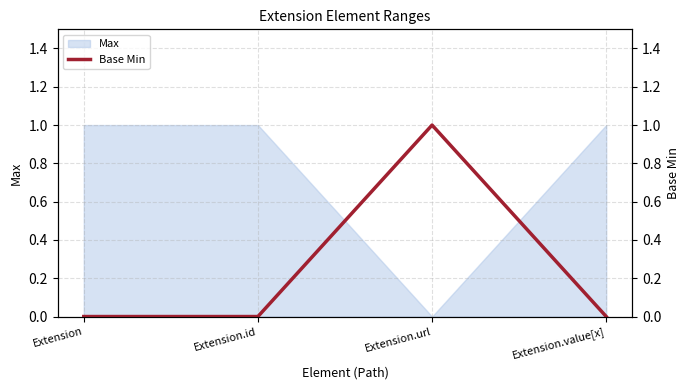

Between Extension and Extension.value[x], which is larger?

Extension